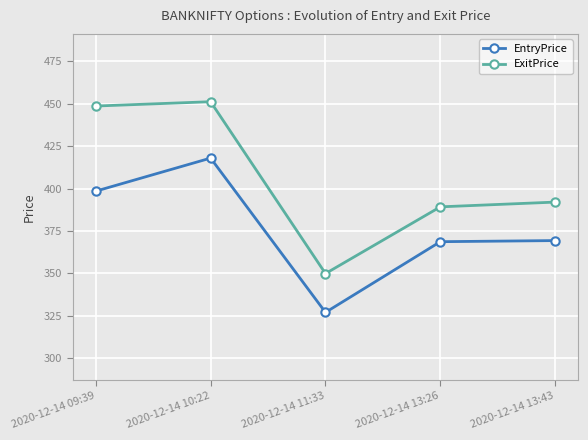

Rank the series by their maximum value, from highest to lowest.

ExitPrice, EntryPrice